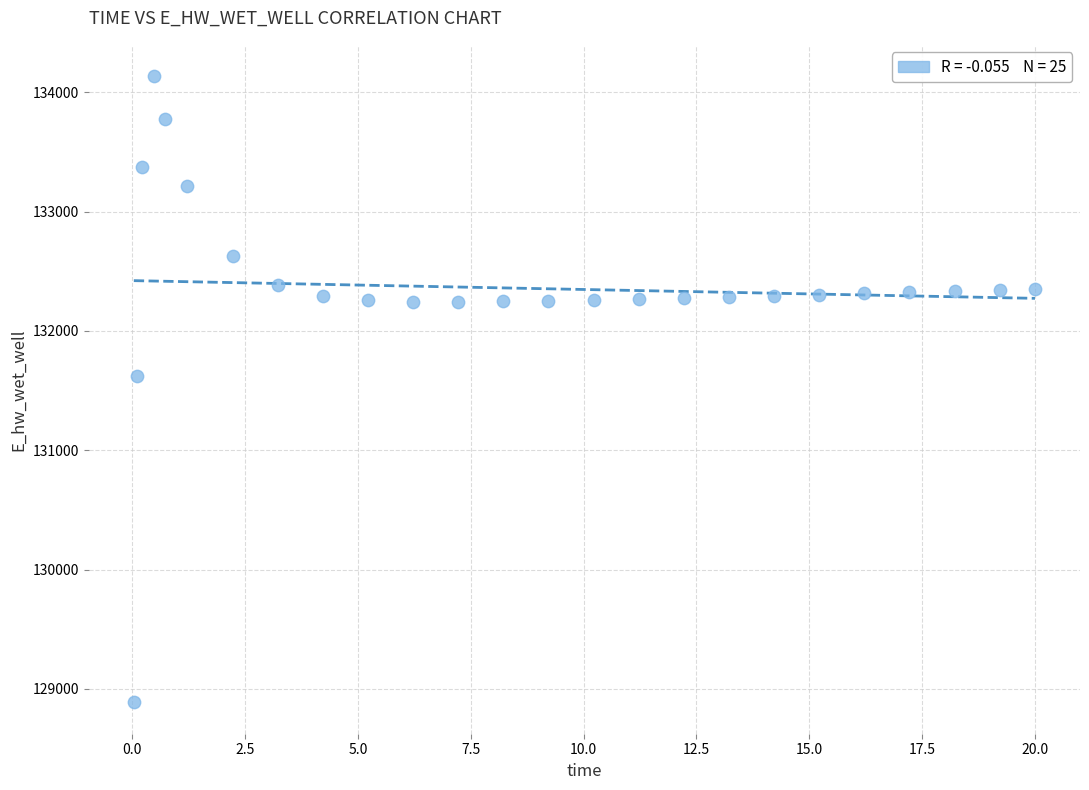

What is the range of Y values (max minus min)?

5248.1